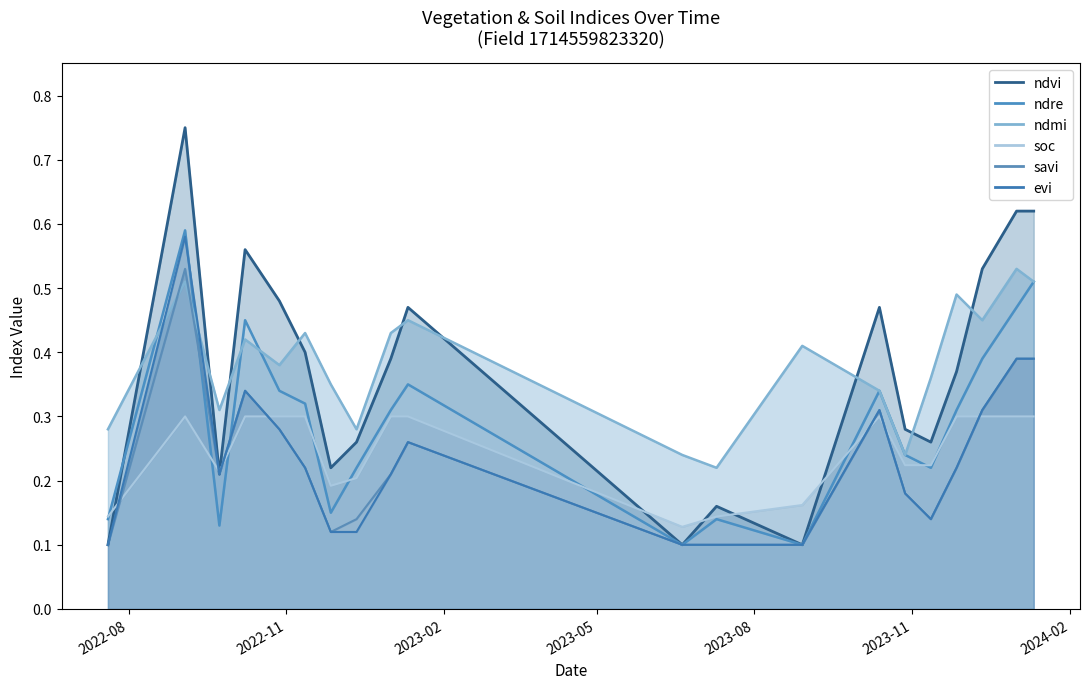

Which series has the largest total across all categories?

ndmi_line